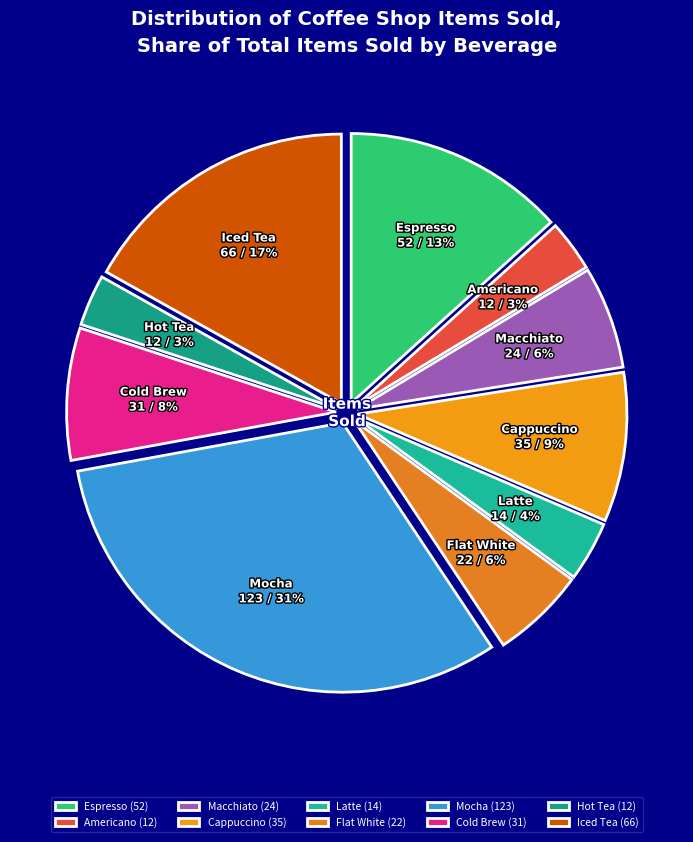

Is it true that Iced Tea is 6% of the pie?

False